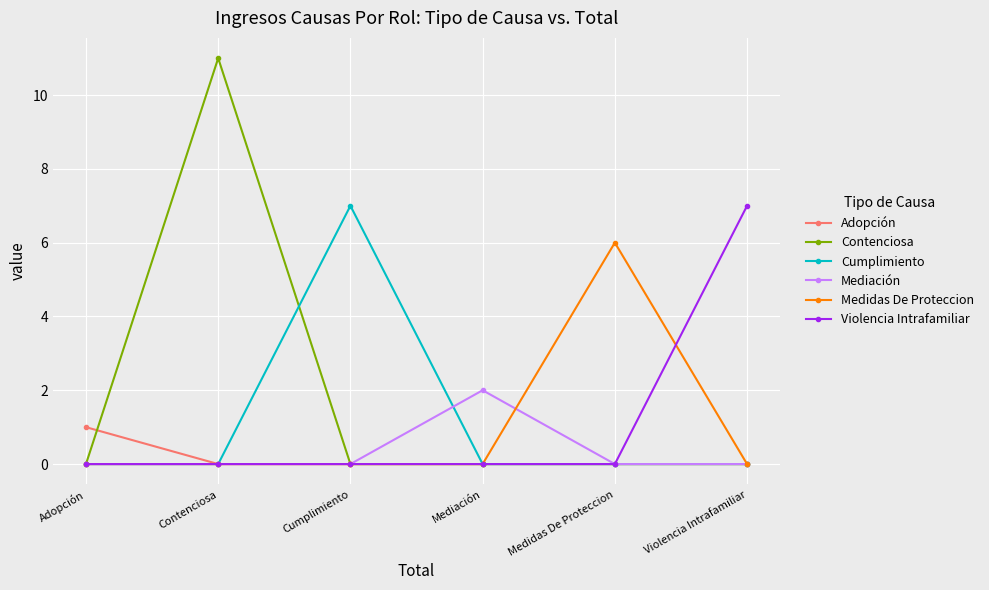

The value of Adopción at Contenciosa is 0. True or false?

True